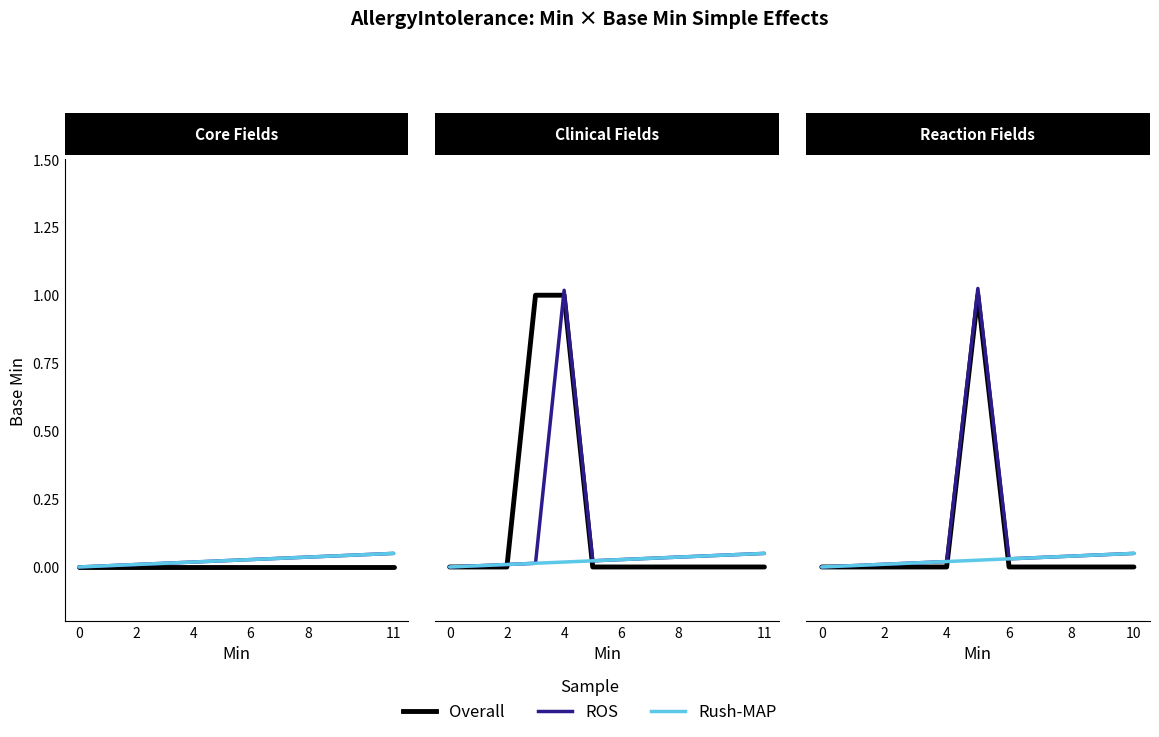

True or false: ROS has more than 1 interior local peaks.

False